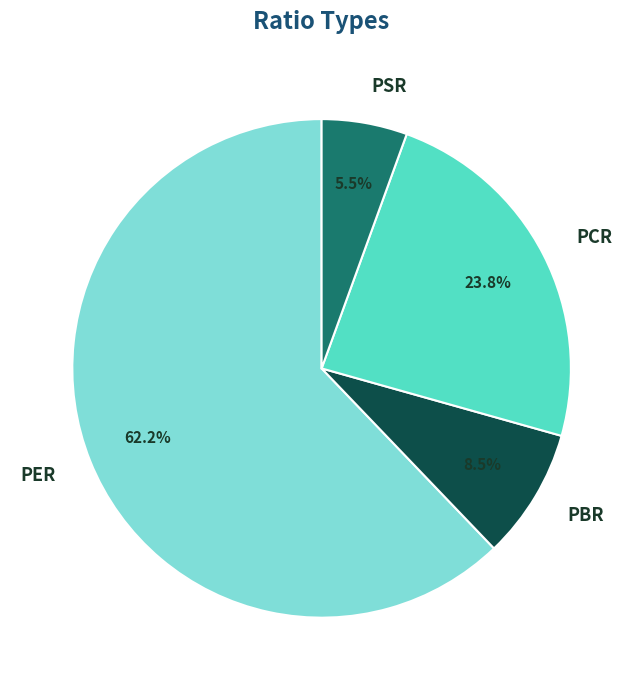

Which category has the biggest portion of the pie?

PER